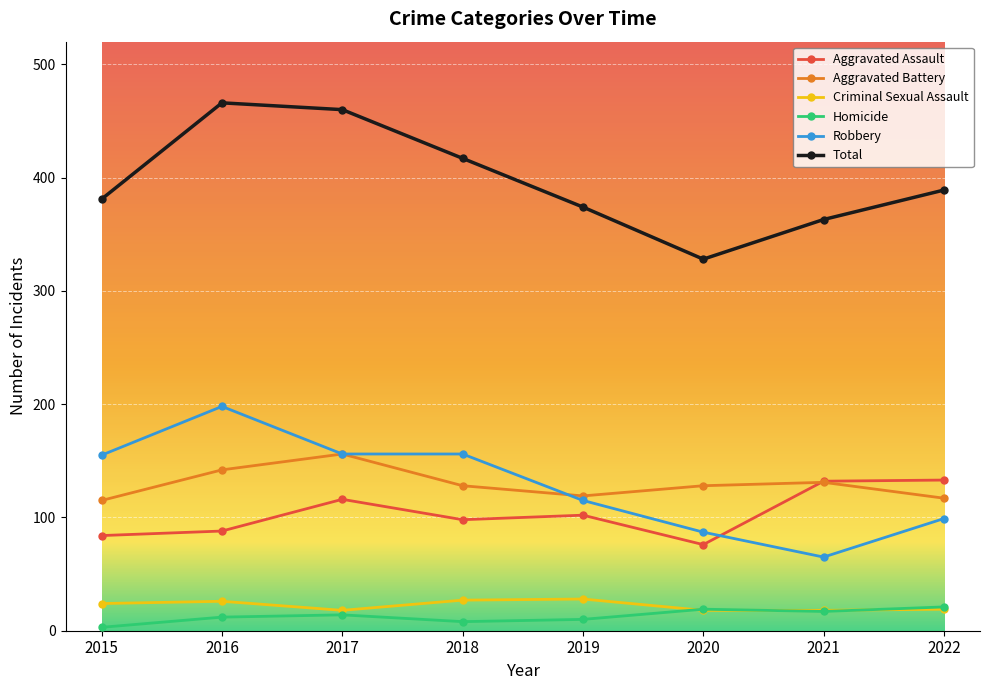

At which category does the chart reach its peak across all series?

2016